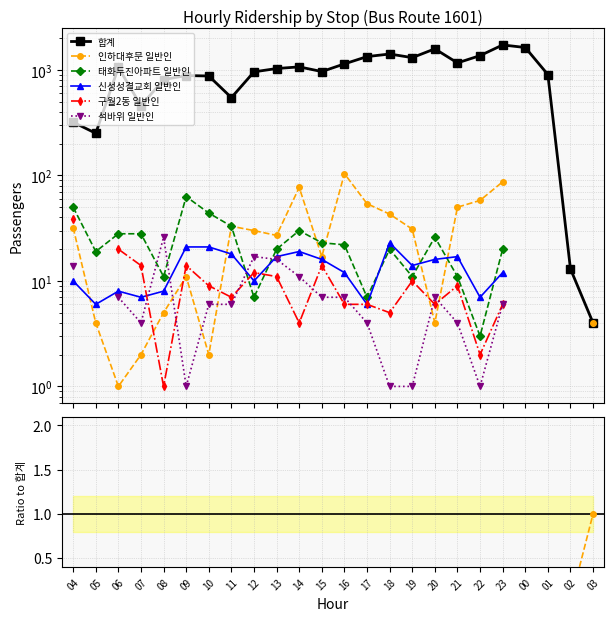

Which series has the largest range (max minus min)?

합계